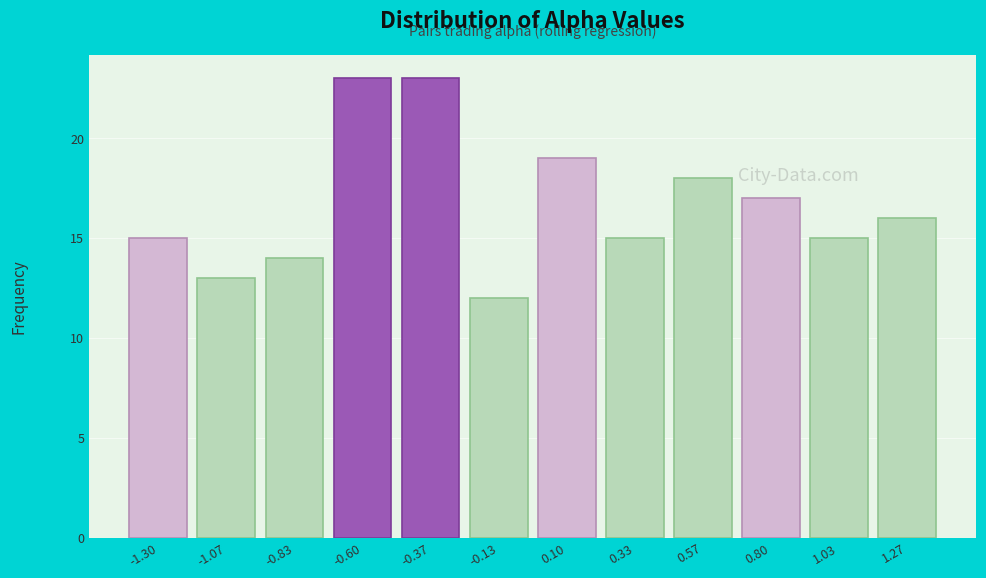

Reading right to left, list all the values displayed in this chart.

16	15	17	18	15	19	12	23	23	14	13	15